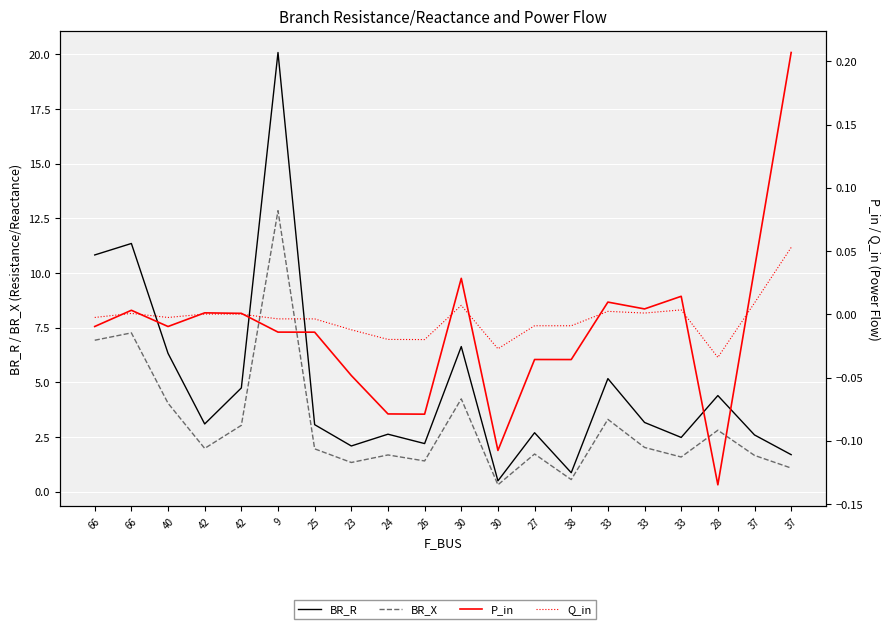

Is it true that P_in equals 0.0 at 33?

True